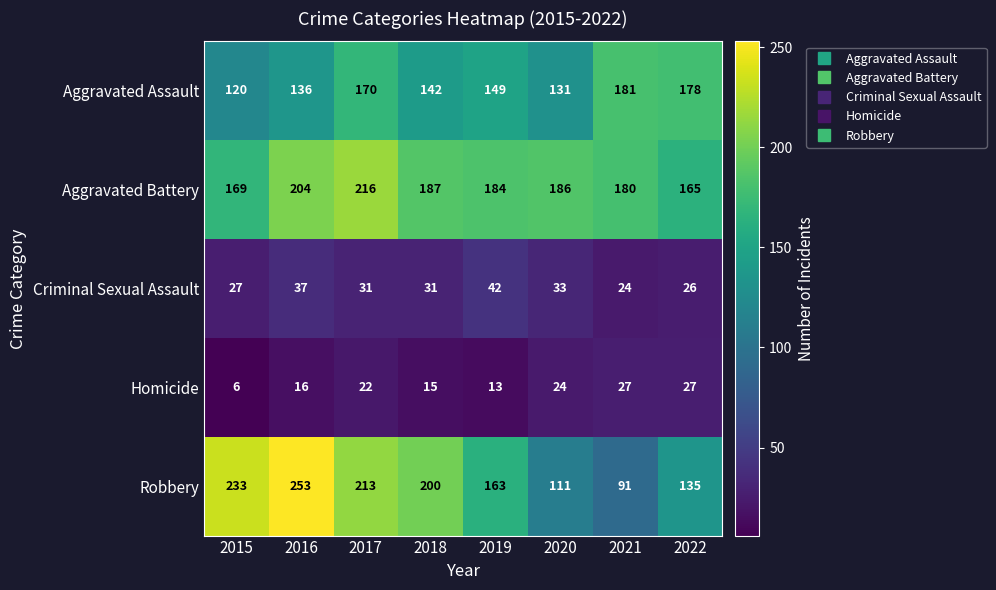

Which series changed the most between 2017 and 2018?

Aggravated Battery